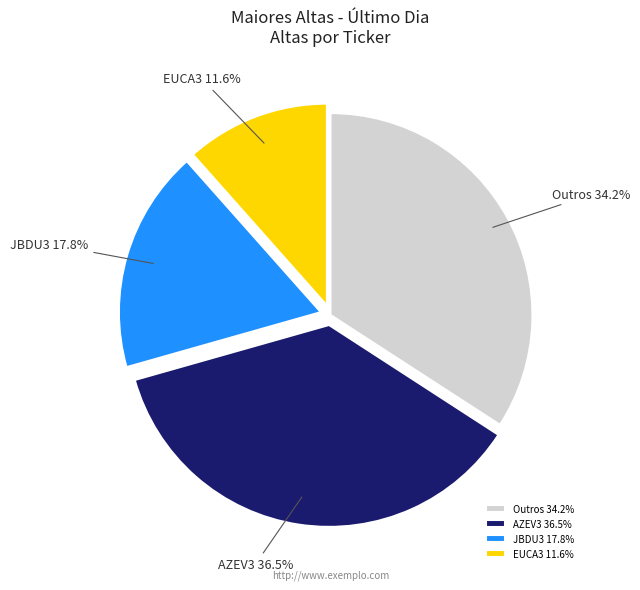

Is there any slice that represents more than half of the pie?

No